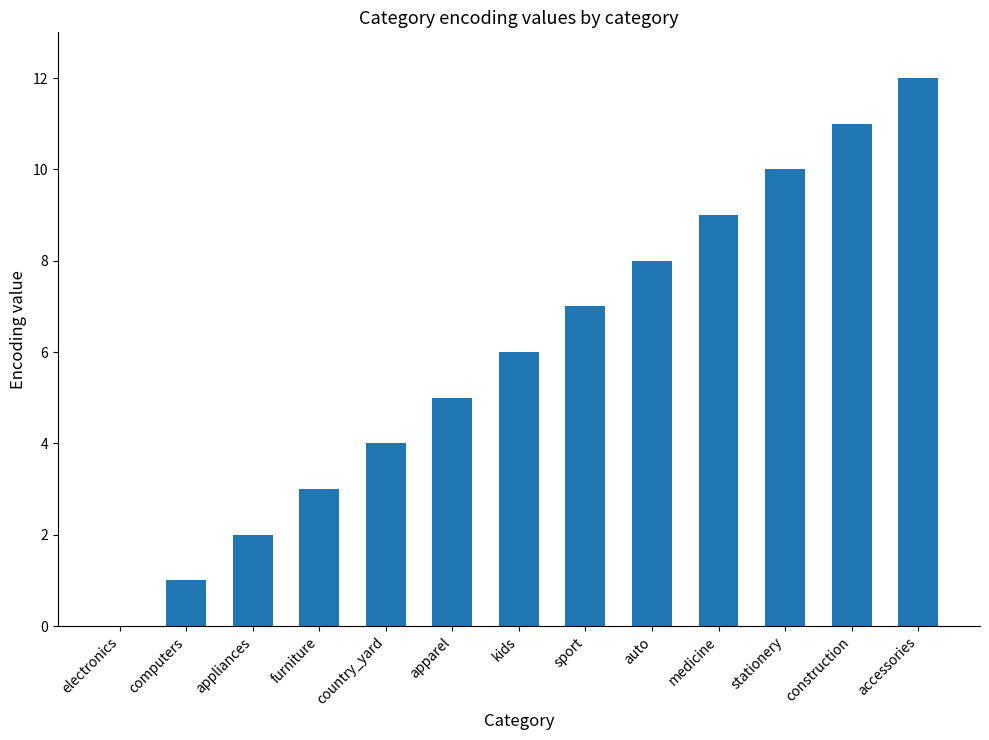

What is the greatest value displayed?

12